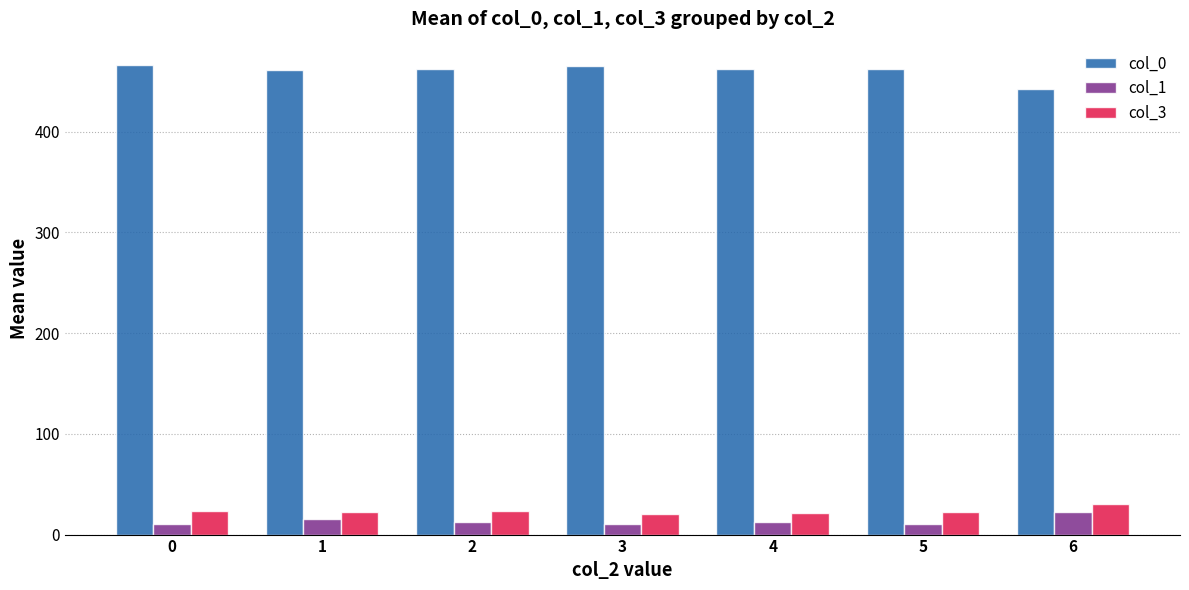

What is the highest value of the col_0 series?

466.0